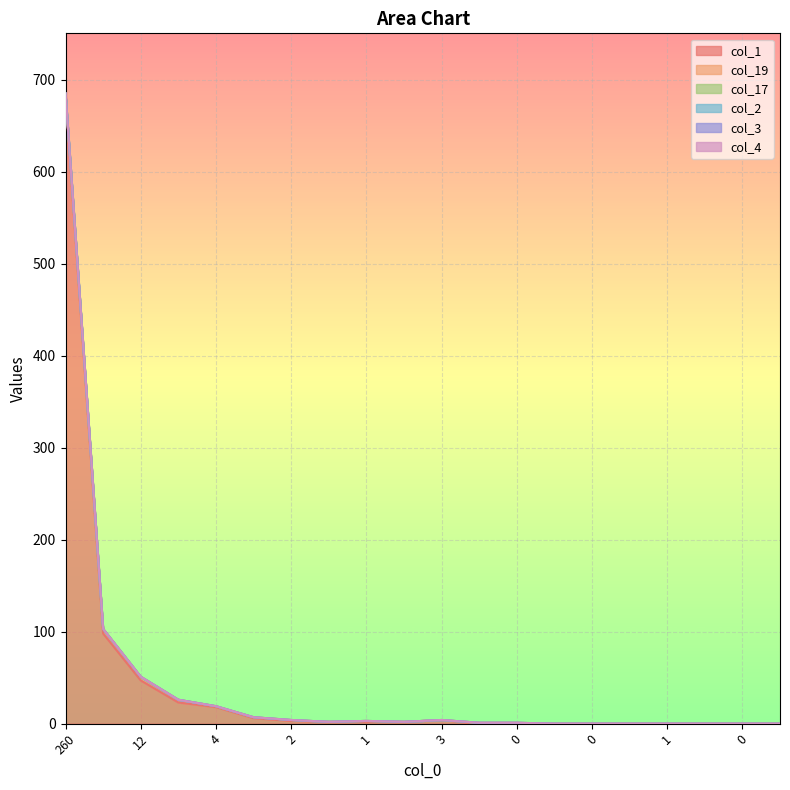

Count the number of data series in this chart.

6